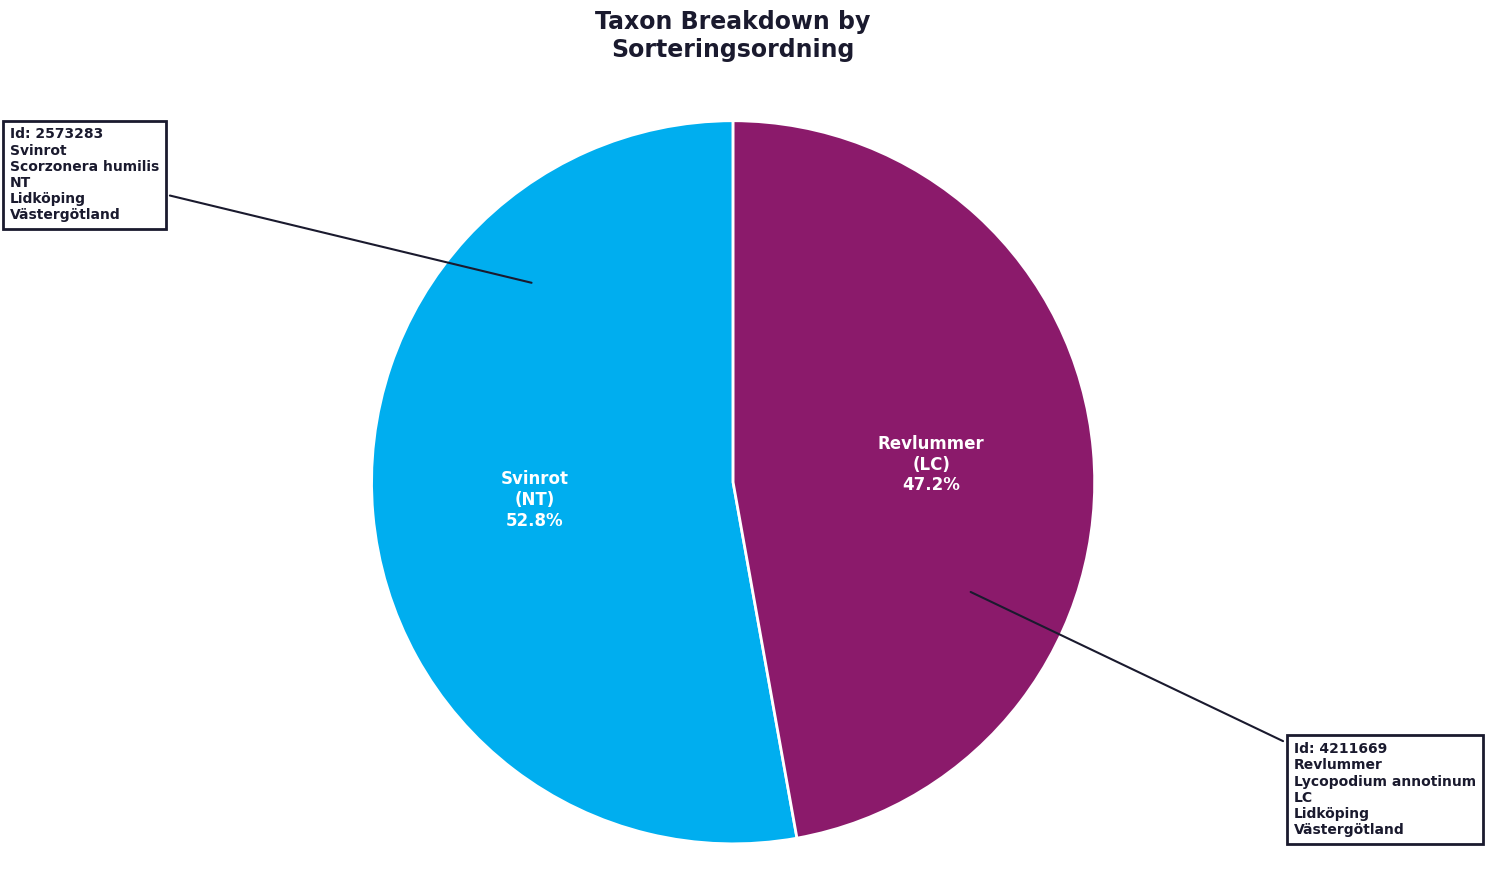

Which slice is the largest?

Svinrot (NT)